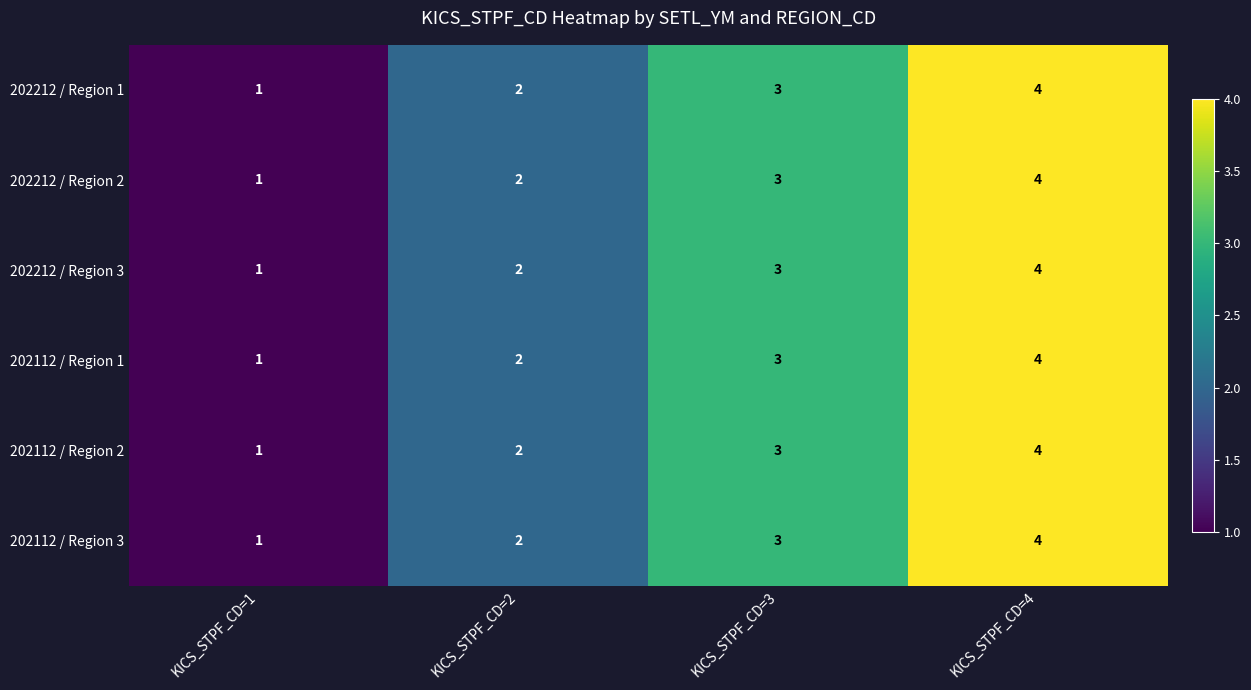

Where is 202112 / Region 2 nearest to the value 2?

KICS_STPF_CD=2